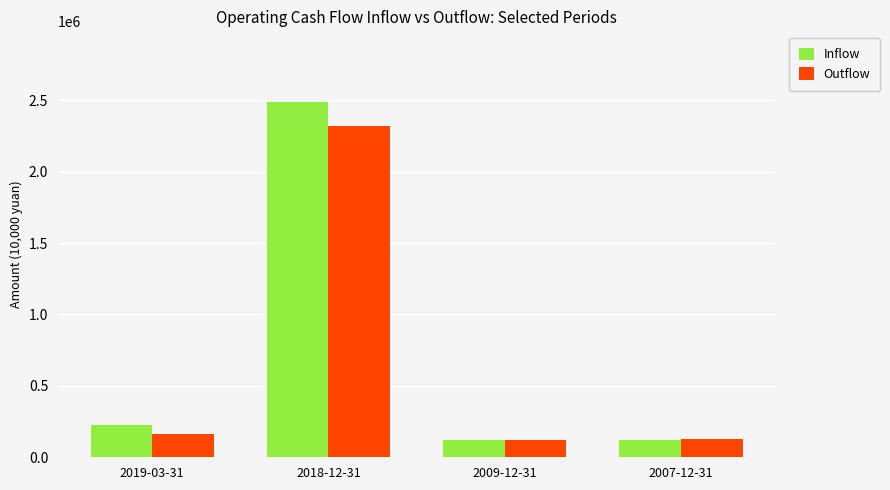

Which series has the largest total across all categories?

Inflow